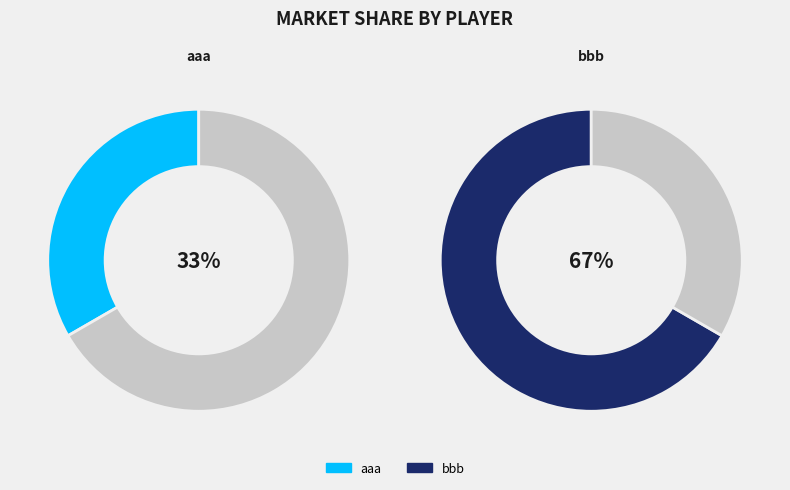

Approximately how many times larger is the value at bbb compared to aaa?

2.0